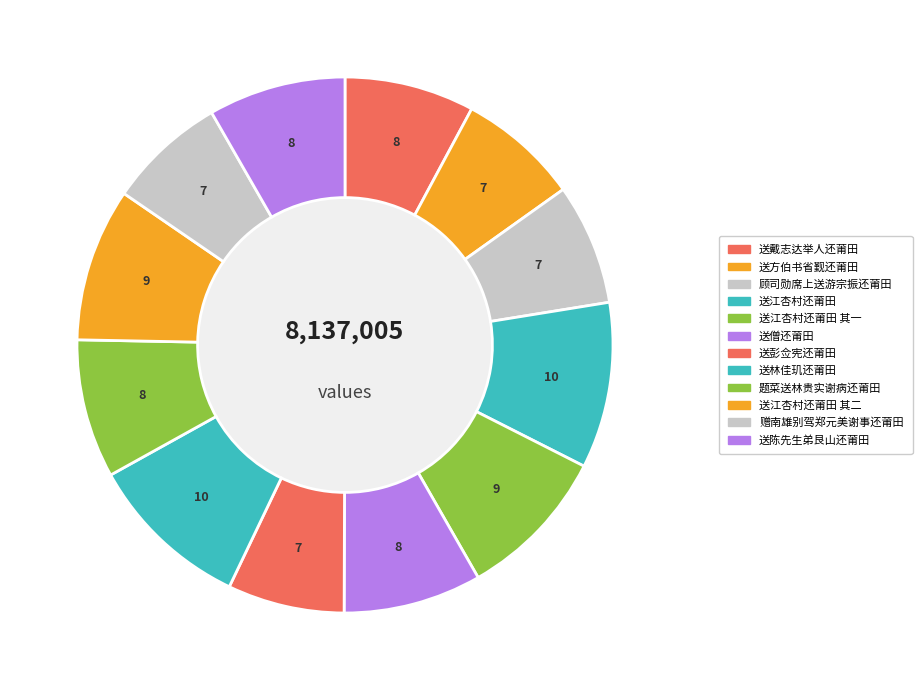

Count the number of slices in the pie.

12